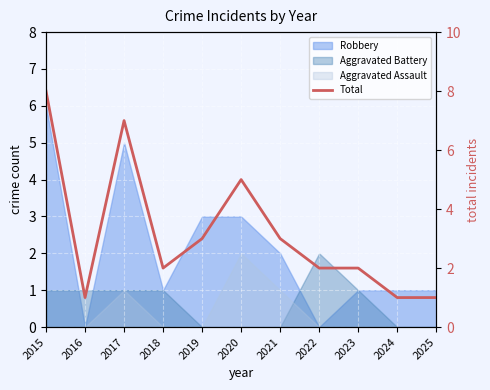

What is the change in value from 2018 to 2025?

-1